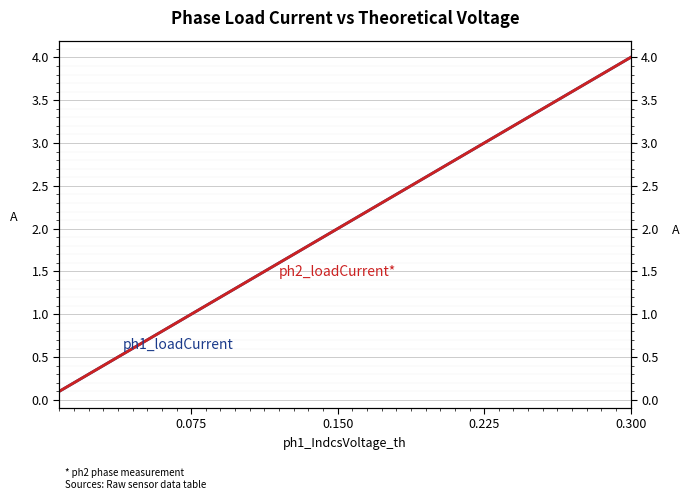

What is the value of the ph2_loadCurrent point at the 40th from the left?

4.0